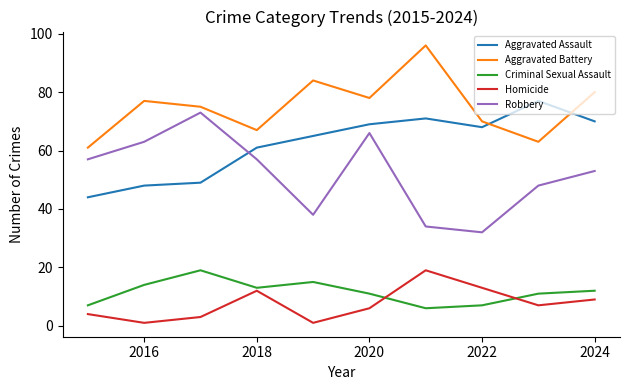

What is the minimum value for Criminal Sexual Assault?

6